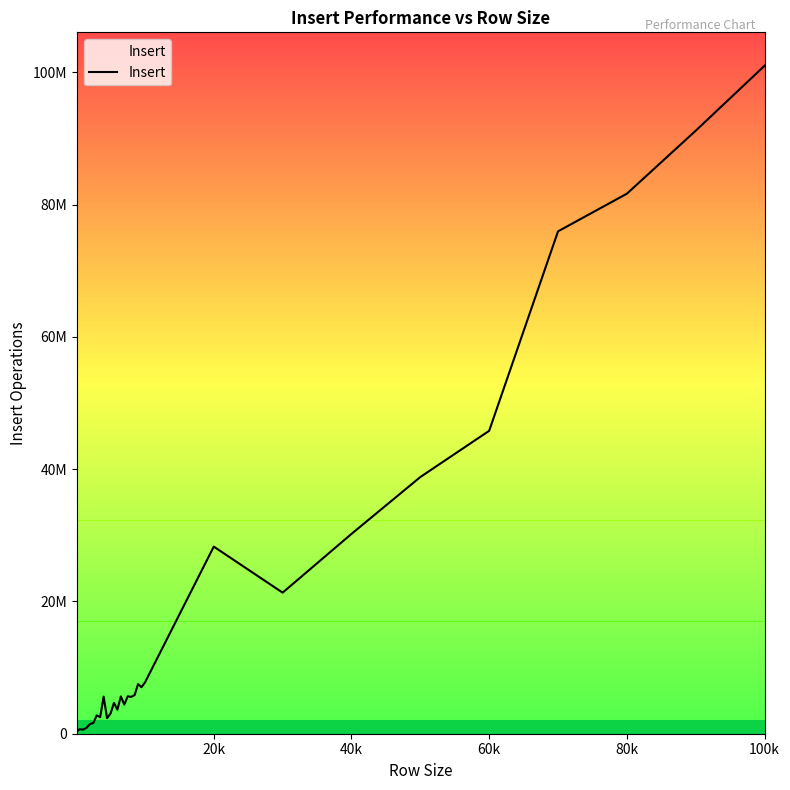

Does the chart display data point markers on the line(s)?

No